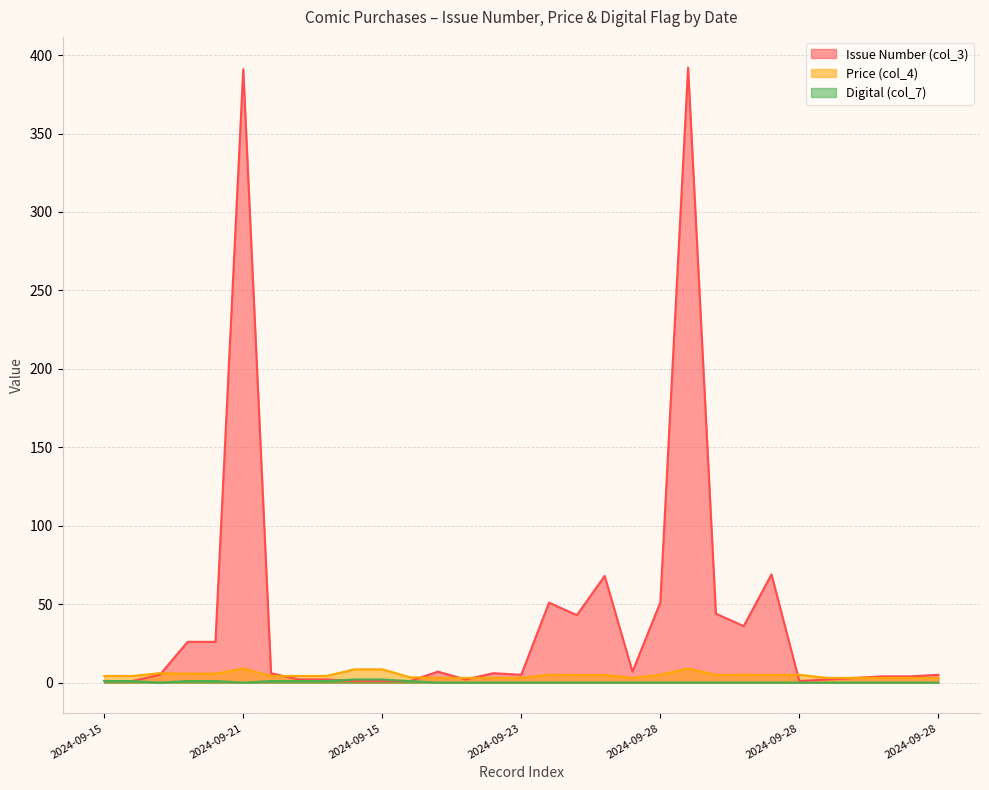

What is the label of the 18th point from the left?

2024-09-28